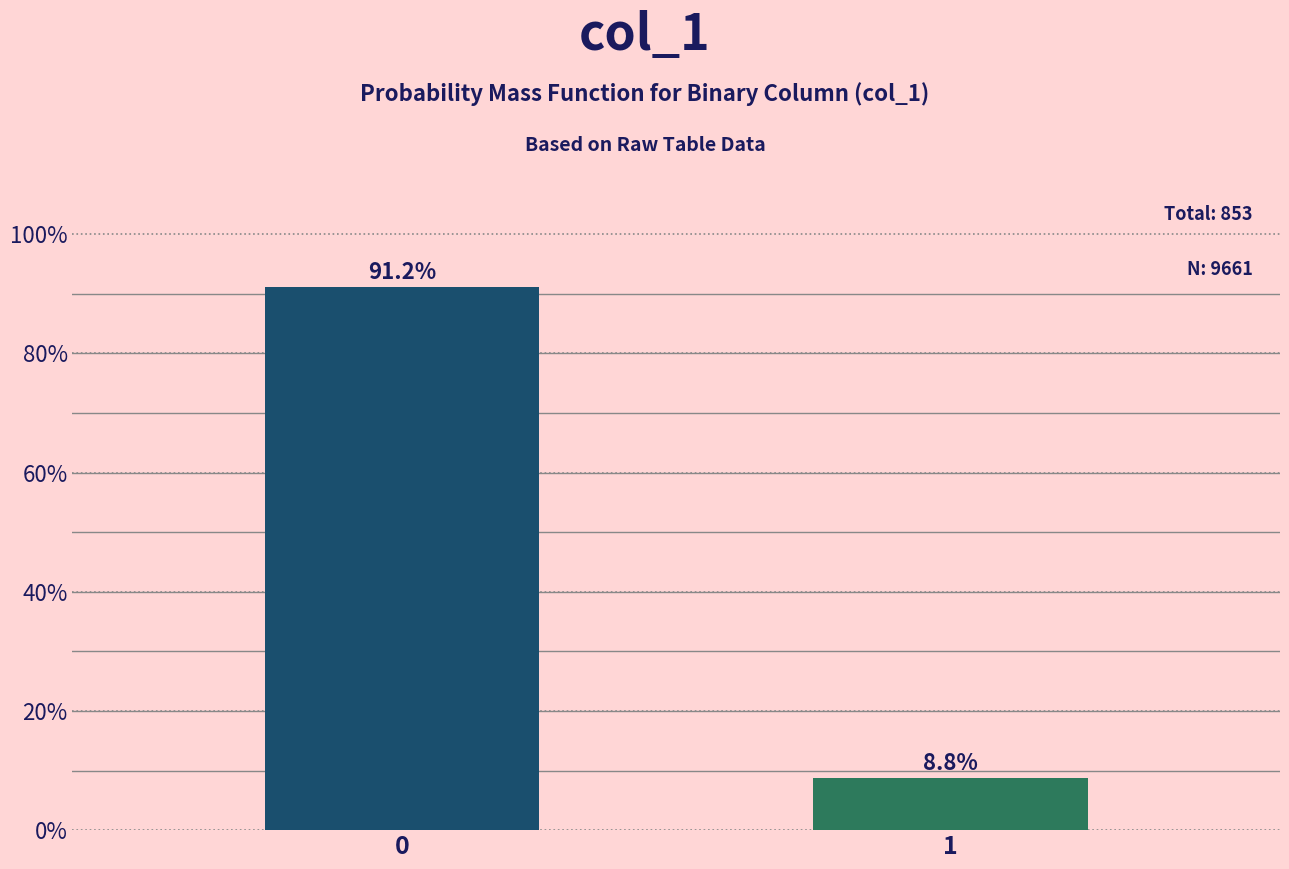

Reading left to right, extract all data points from this chart.

91.2	8.8